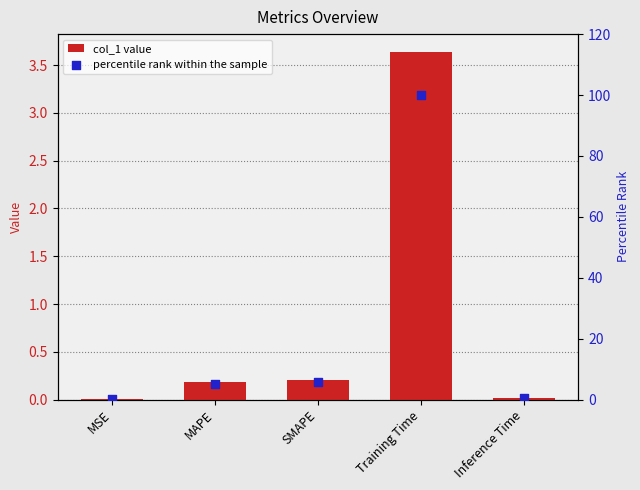

Which series reaches the minimum Y coordinate?

col_1